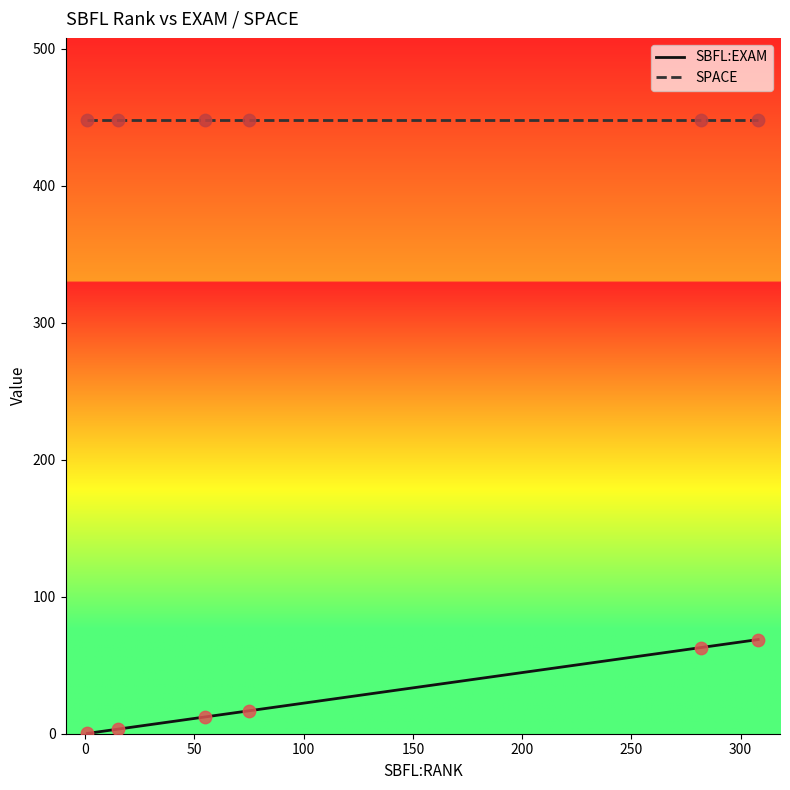

Which series has the largest total across all categories?

SPACE